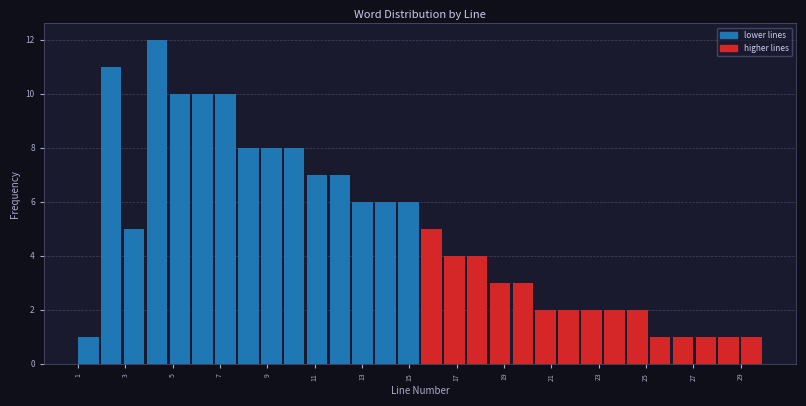

Which range on the x-axis has the tallest bar?

4.0 to 4.8